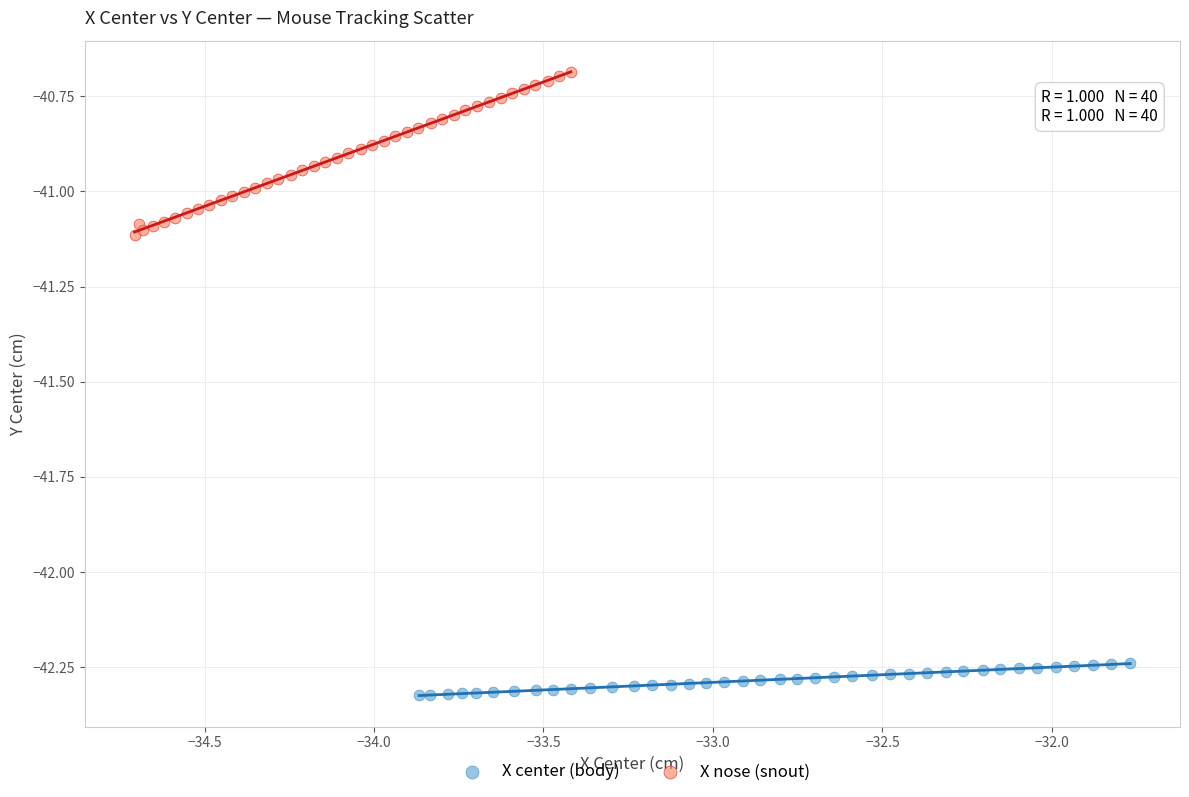

Which series reaches the minimum Y coordinate?

X center (body)